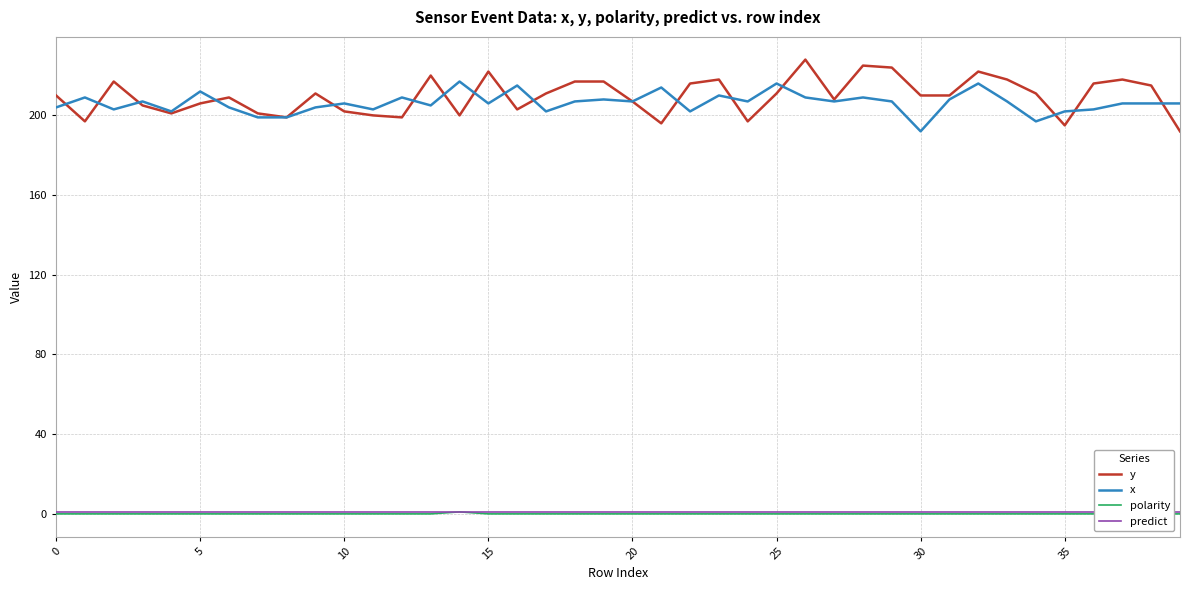

At how many categories does at least one series exceed 101?

40